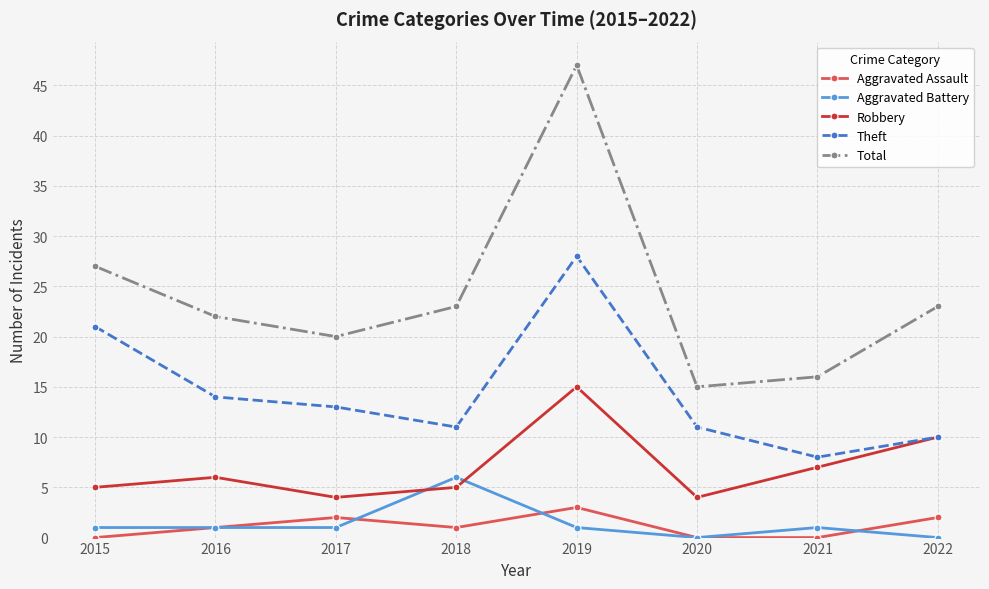

How many series are shown in this chart?

5